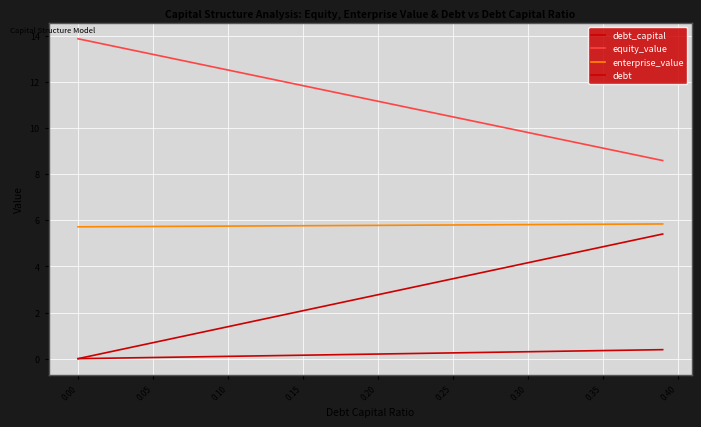

Is this an area chart (filled region under the line)?

No